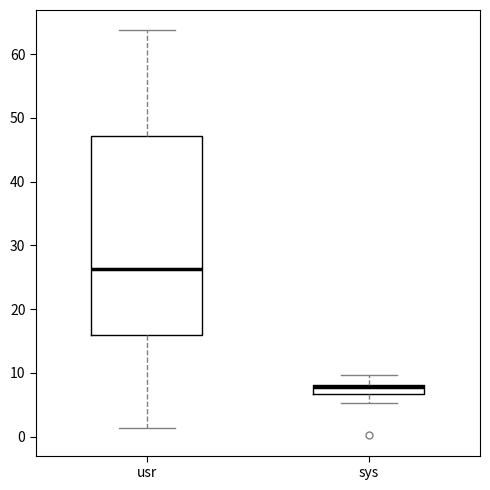

Which box is the tallest, from its lower edge to its upper edge?

usr